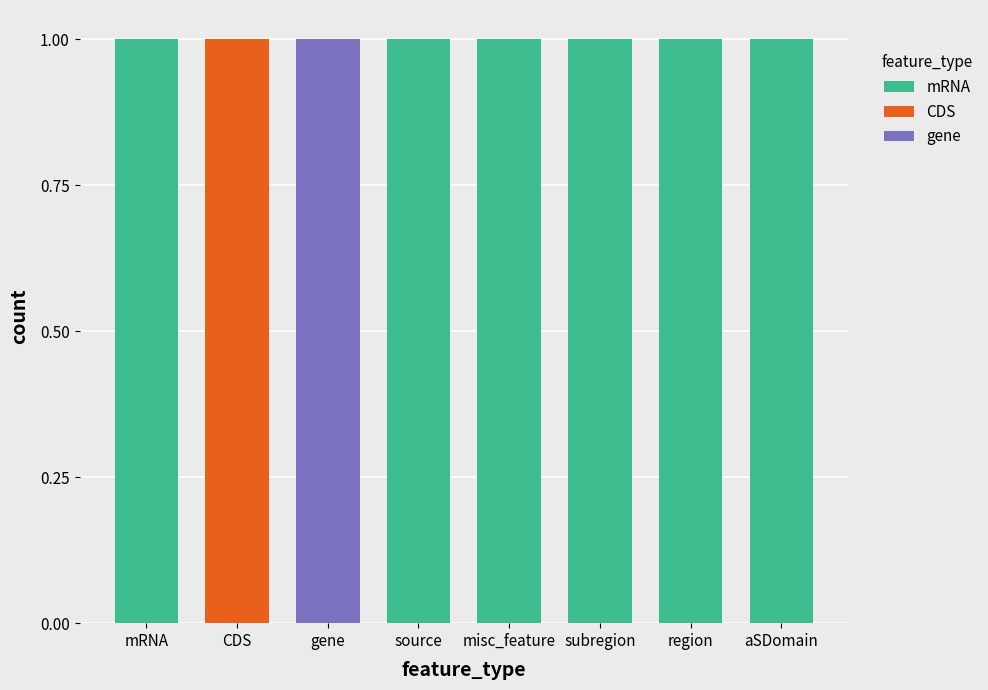

What is the sum of all mRNA values?

6